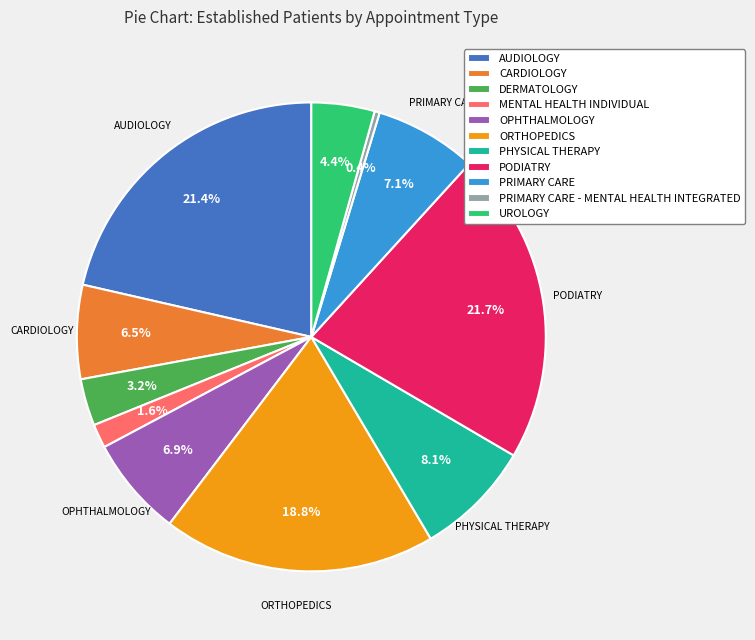

Does any single category account for the majority?

No